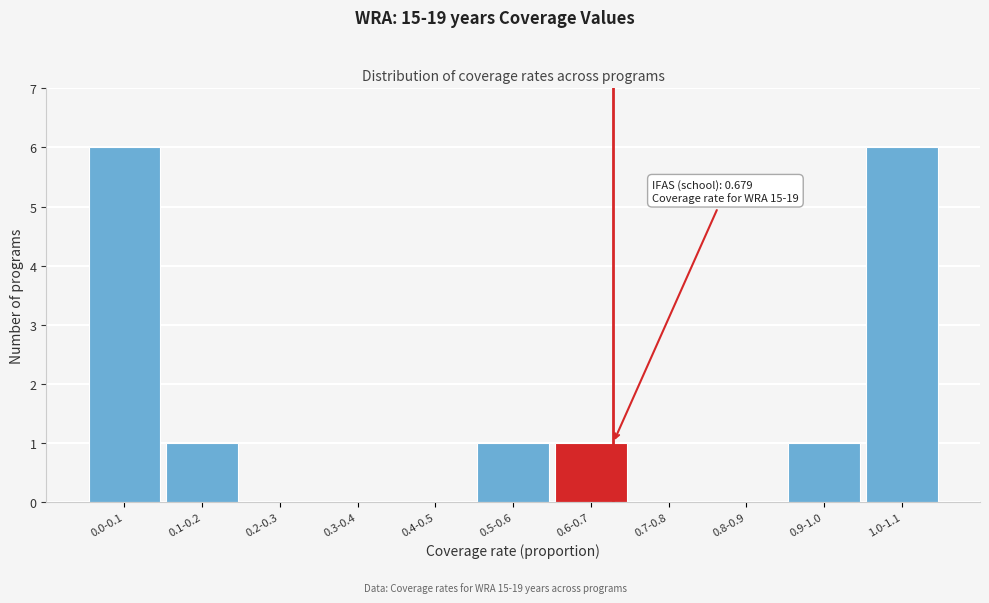

Reading left to right, transcribe all the data shown in this chart.

0.0-0.1=6	0.1-0.2=1	0.2-0.3=0	0.3-0.4=0	0.4-0.5=0	0.5-0.6=1	0.6-0.7=1	0.7-0.8=0	0.8-0.9=0	0.9-1.0=1	1.0-1.1=6